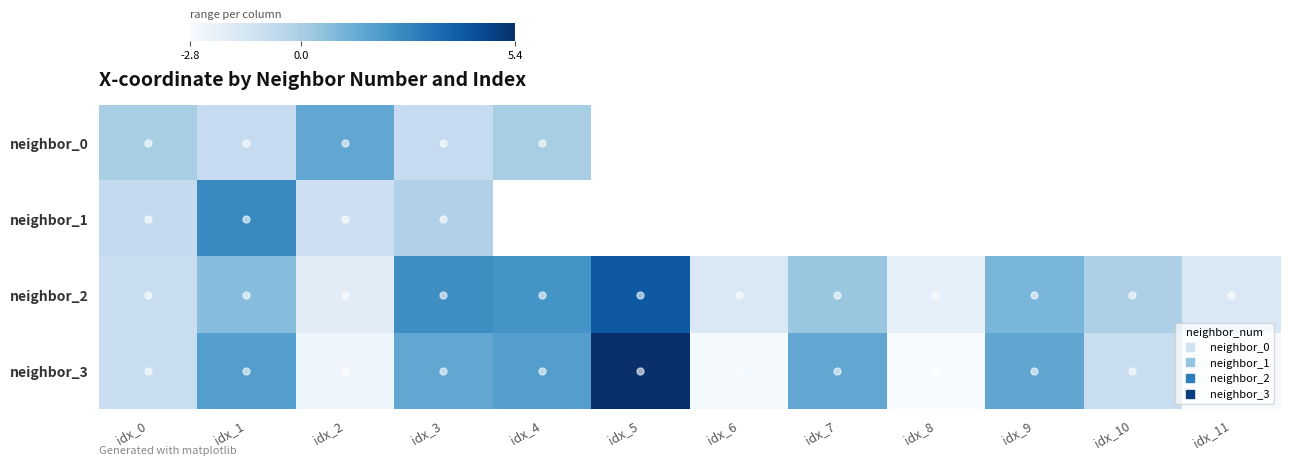

Rank the series by their maximum value, from lowest to highest.

neighbor_0, neighbor_1, neighbor_2, neighbor_3